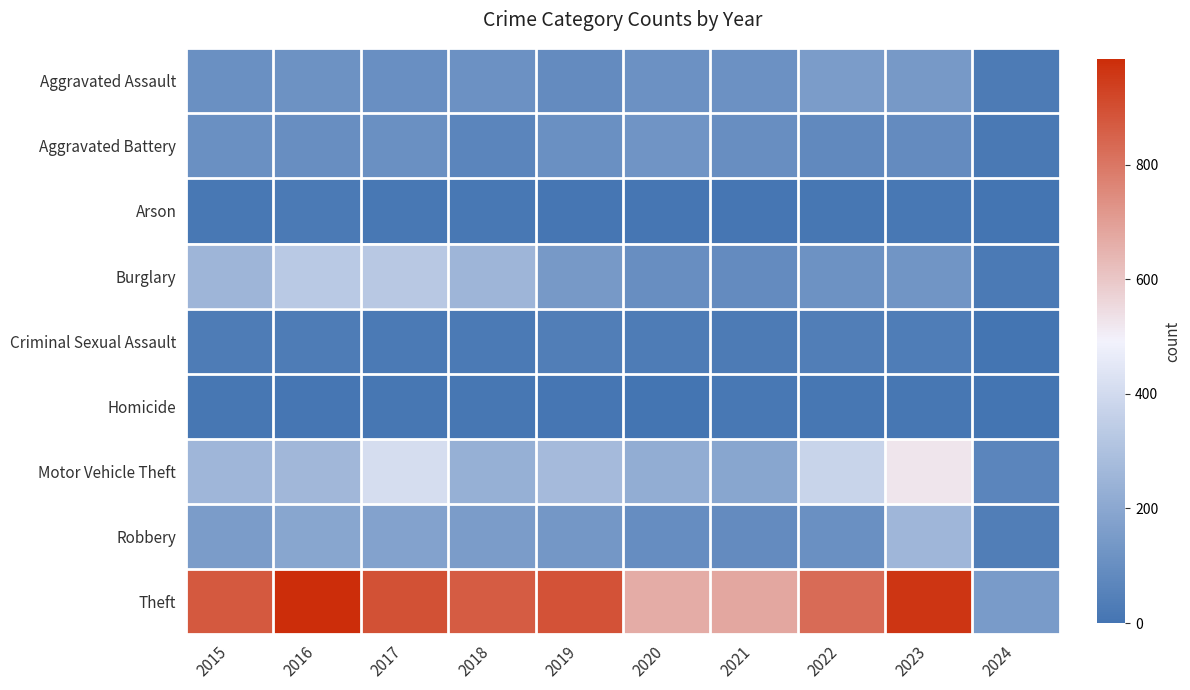

Which series has the largest total across all categories?

Theft